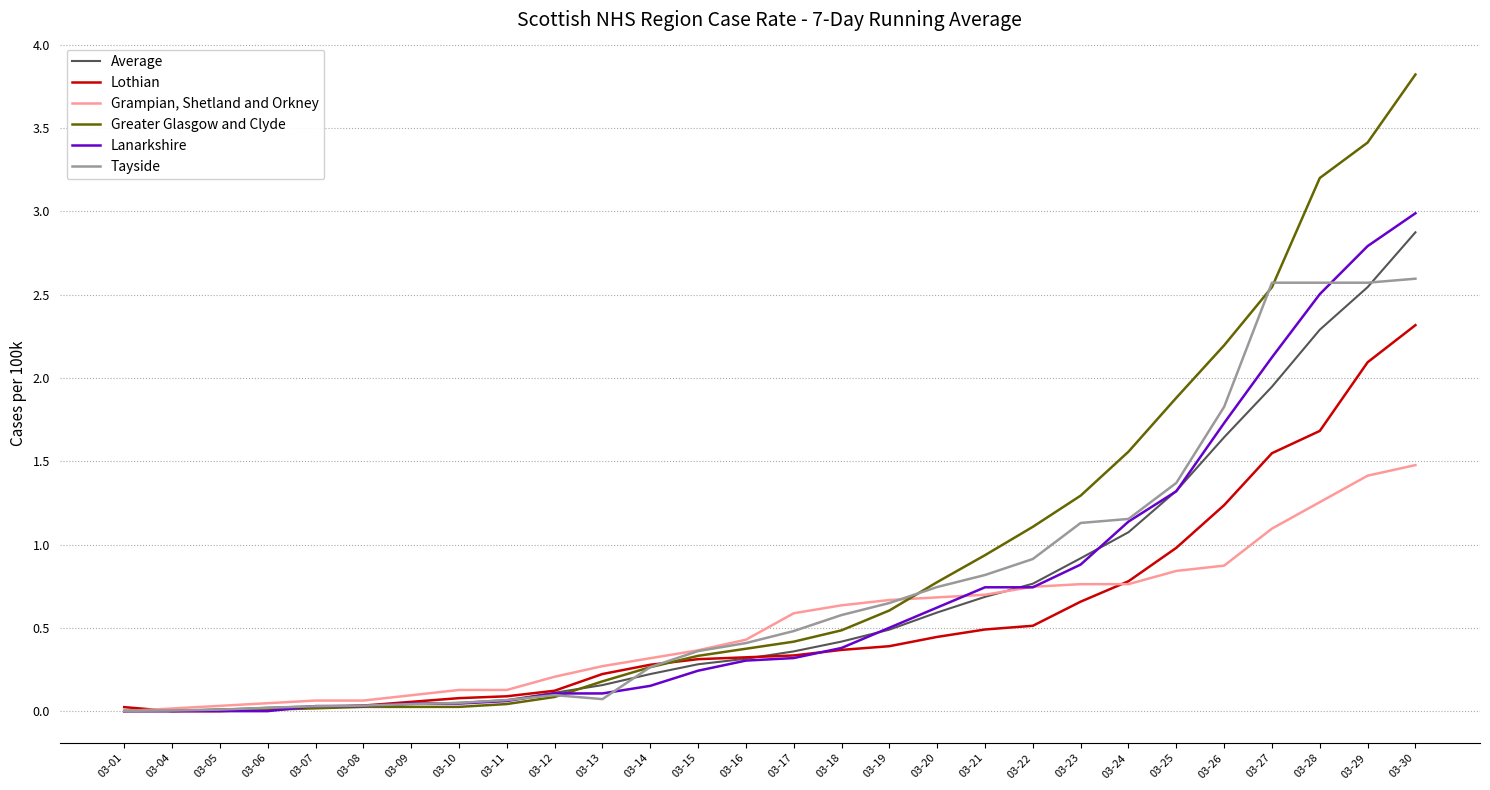

At which category is the sum across all series the highest?

03-30